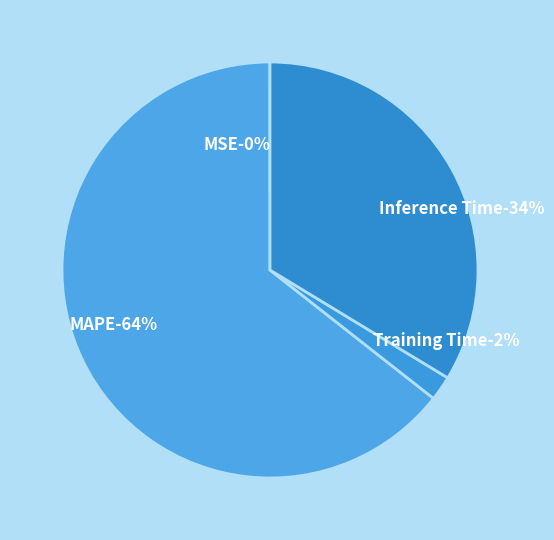

Is it true that MAPE is 64% of the pie?

True